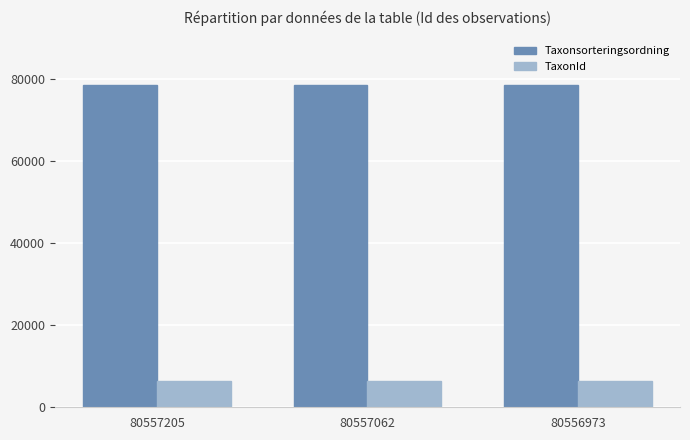

The value of Taxonsorteringsordning at 80556973 is 140278. True or false?

False